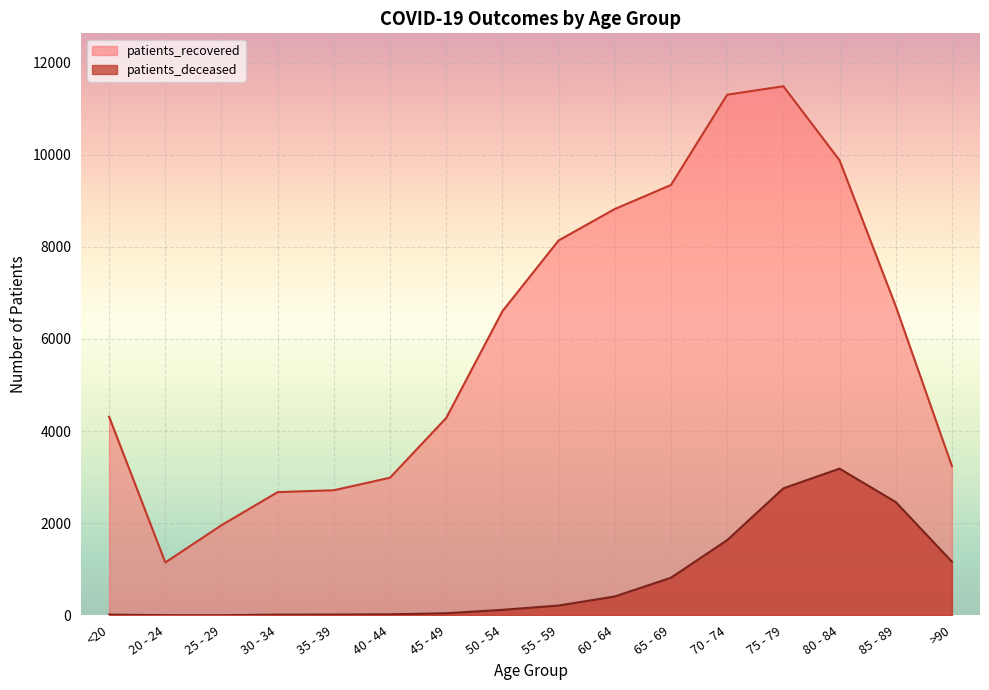

True or false: patients_deceased and patients_recovered cross at least once.

False